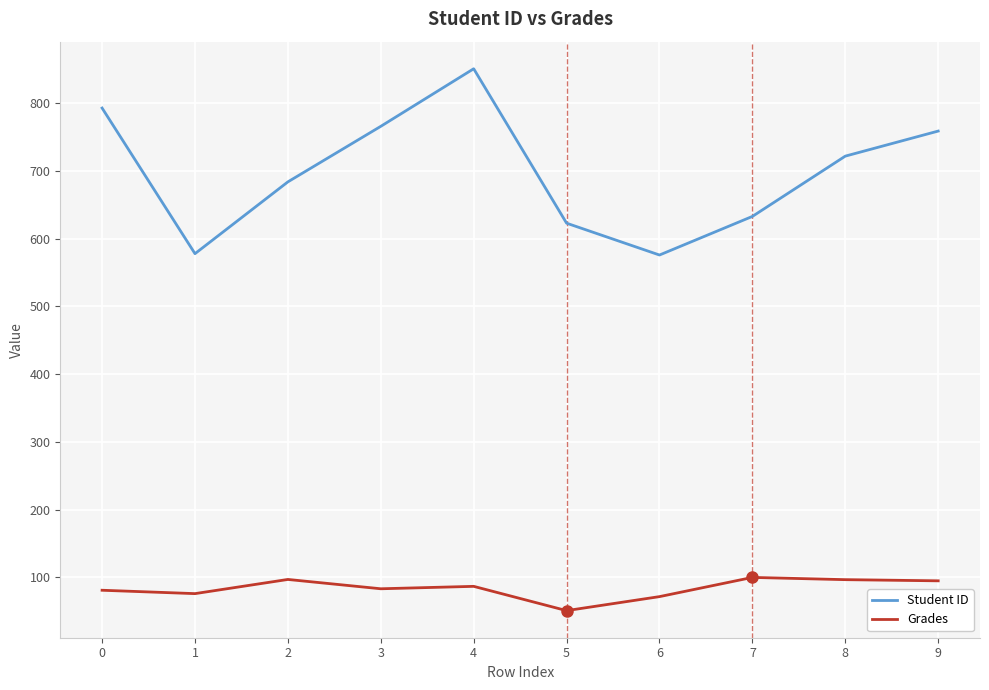

Is this an area chart (filled region under the line)?

No